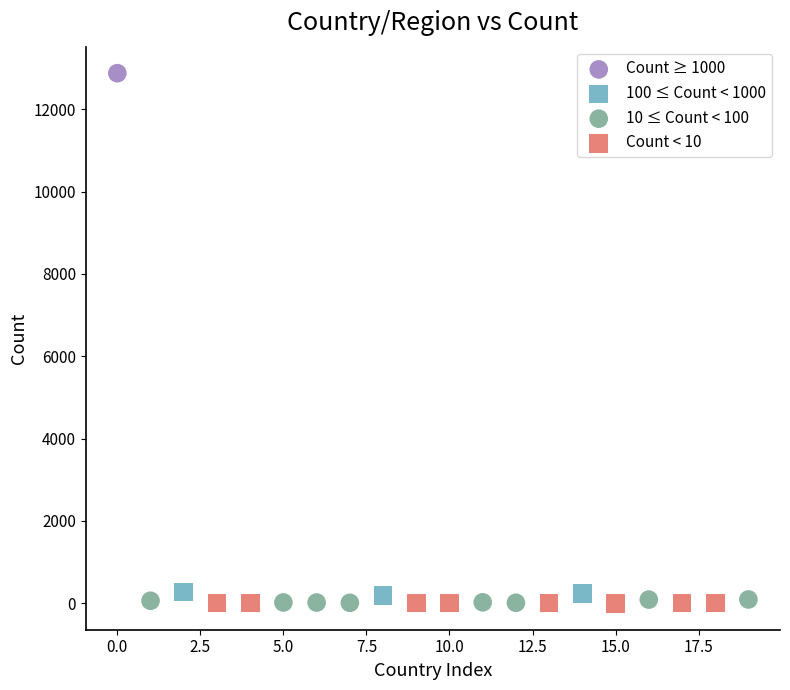

Which series reaches the maximum Y coordinate?

Count ≥ 1000